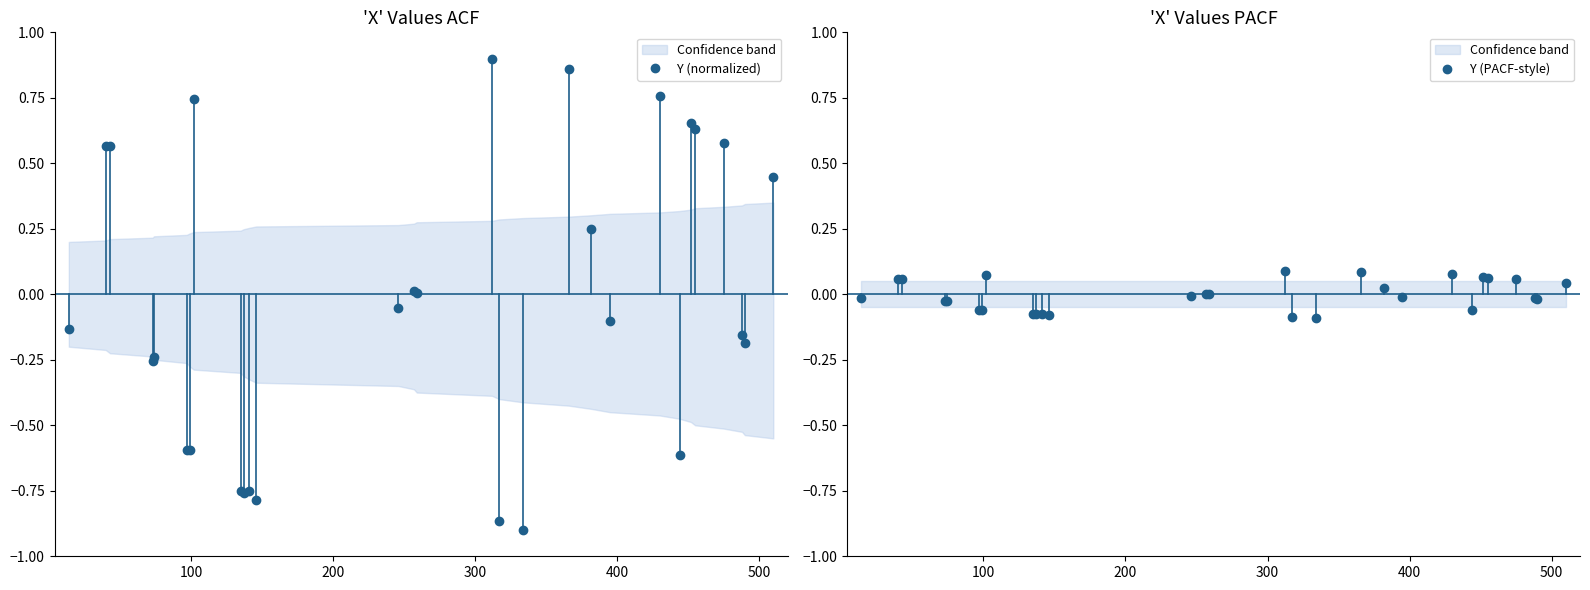

How many values in the Y (normalized) series exceed 0?

13